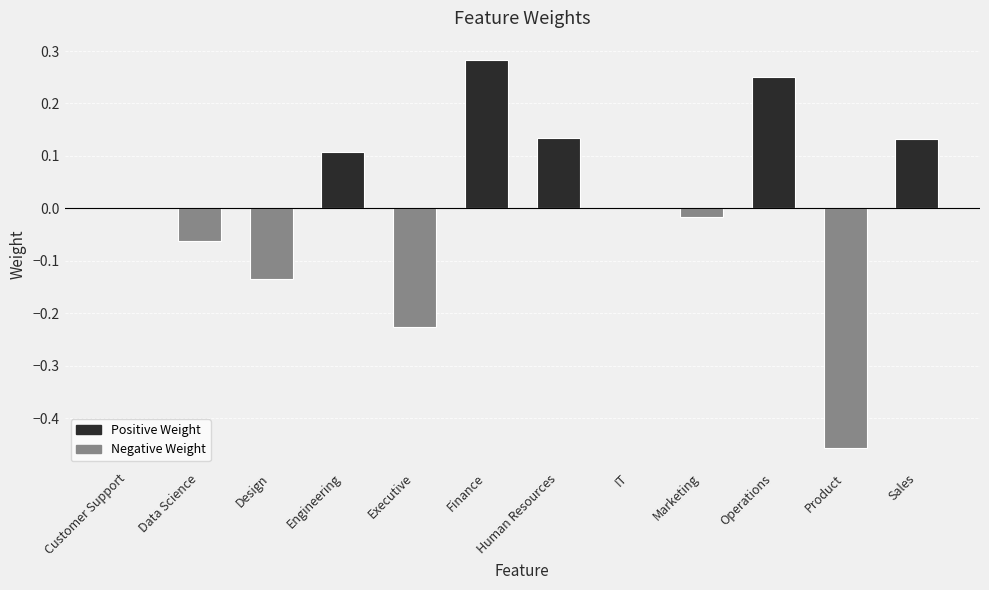

The chart shows a value of 0.1 at Sales. True or false?

True